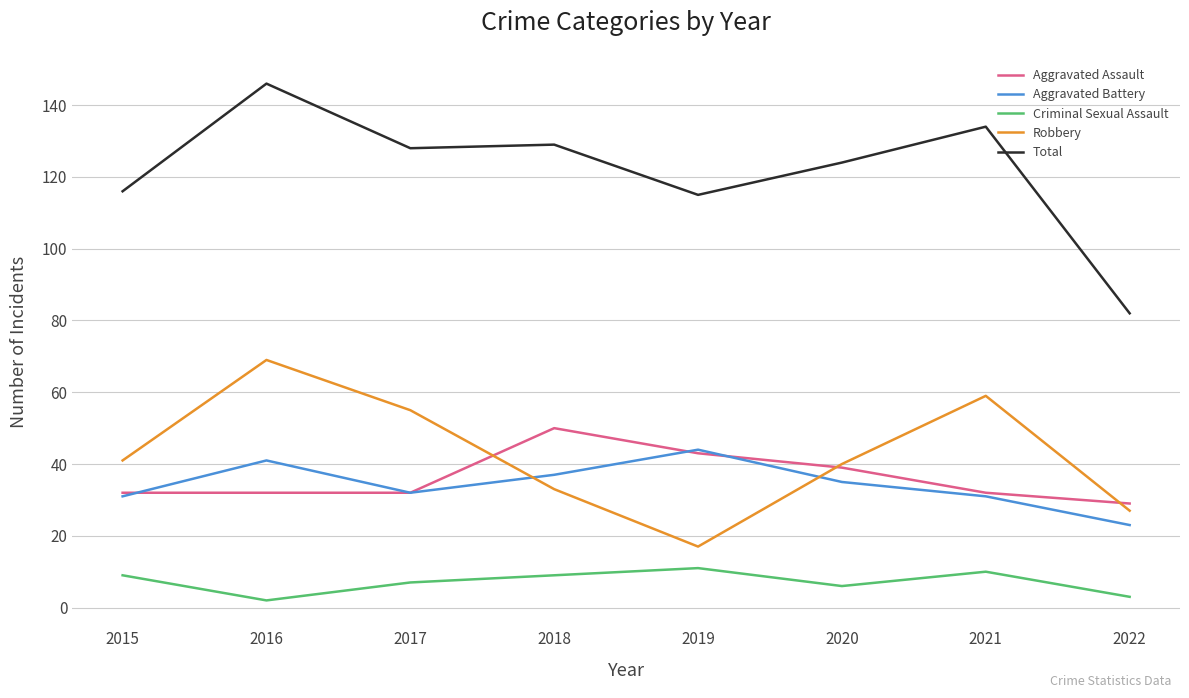

What is the total value across all series at 2021?

266